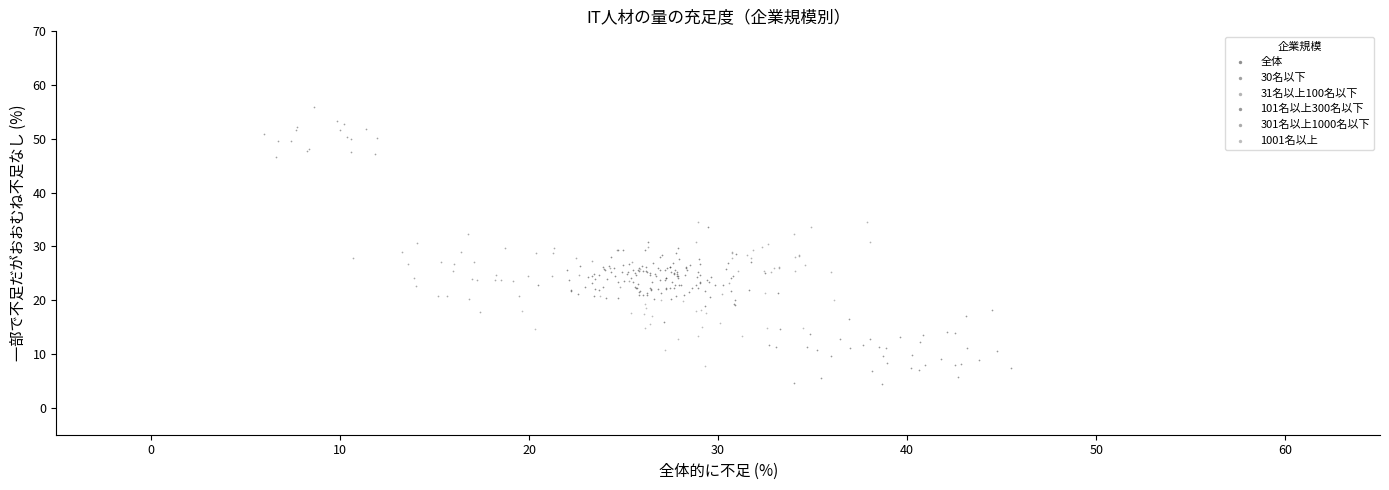

What are all the series names shown in the legend?

全体, 30名以下, 31名以上100名以下, 101名以上300名以下, 301名以上1000名以下, 1001名以上